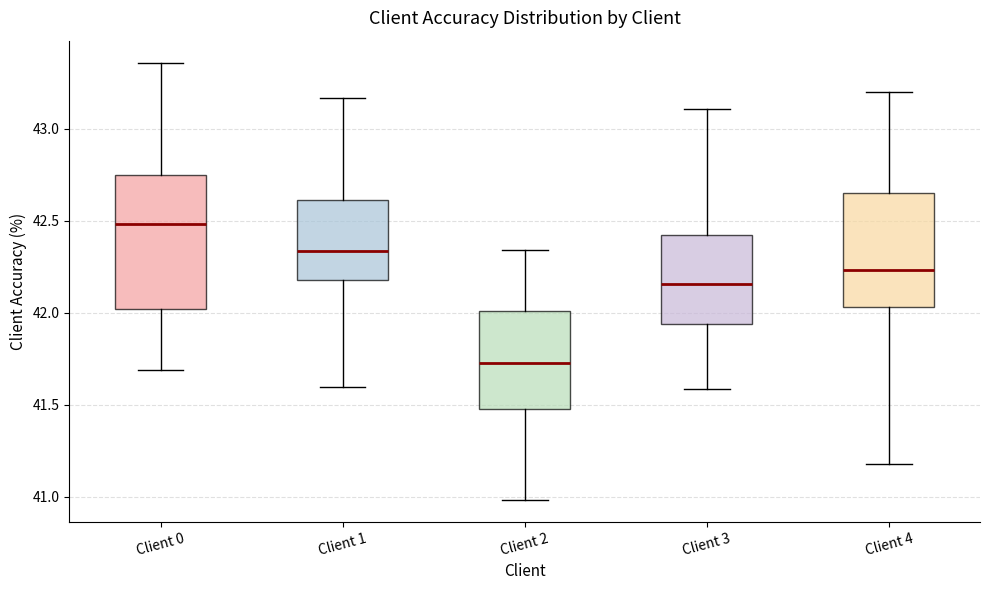

Reading left to right, transcribe this box plot: for each box, give where its median line is, the range the box spans, and where its two whiskers end, as read against the y-axis. The values are not printed on the chart, so give them approximately, as read against the axis.

Client 0: median 42.50, box 42.00 to 42.75, whiskers 41.70 to 43.35
Client 1: median 42.35, box 42.20 to 42.60, whiskers 41.60 to 43.15
Client 2: median 41.75, box 41.50 to 42.00, whiskers 41.00 to 42.35
Client 3: median 42.15, box 41.95 to 42.40, whiskers 41.60 to 43.10
Client 4: median 42.25, box 42.05 to 42.65, whiskers 41.20 to 43.20